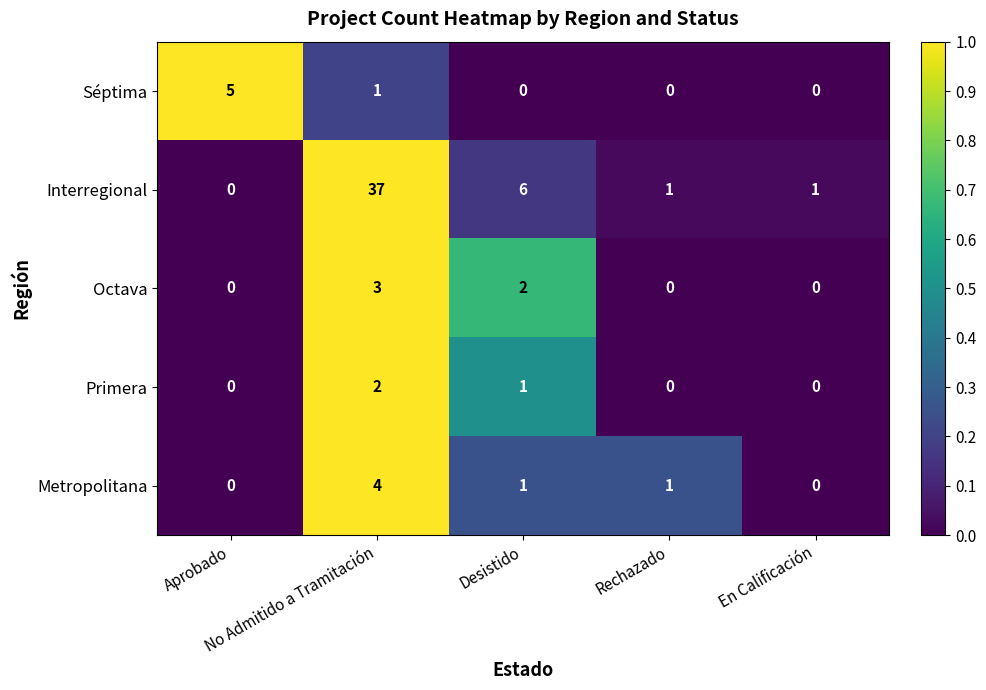

What is the difference between the second highest and minimum values in the Interregional series?

6